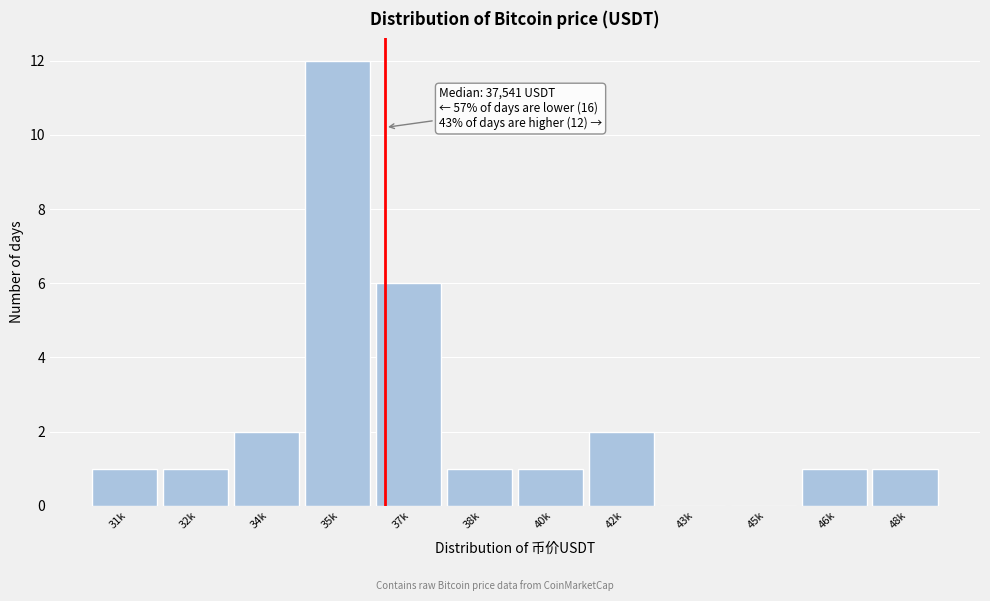

Reading left to right, extract all data points from this chart.

31k=1	32k=1	34k=2	35k=12	37k=6	38k=1	40k=1	42k=2	43k=0	45k=0	46k=1	48k=1